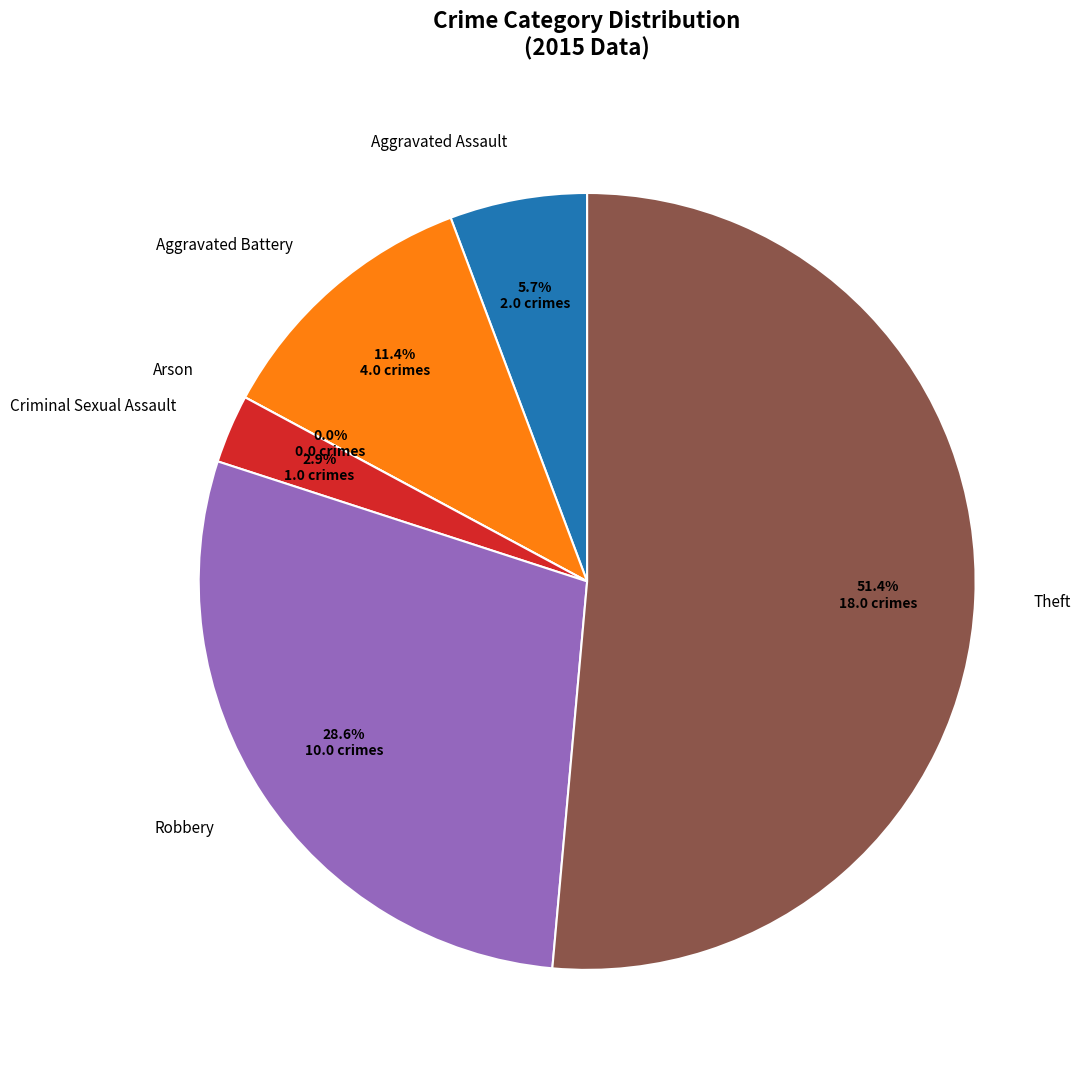

What is the largest slice in the pie chart?

Theft